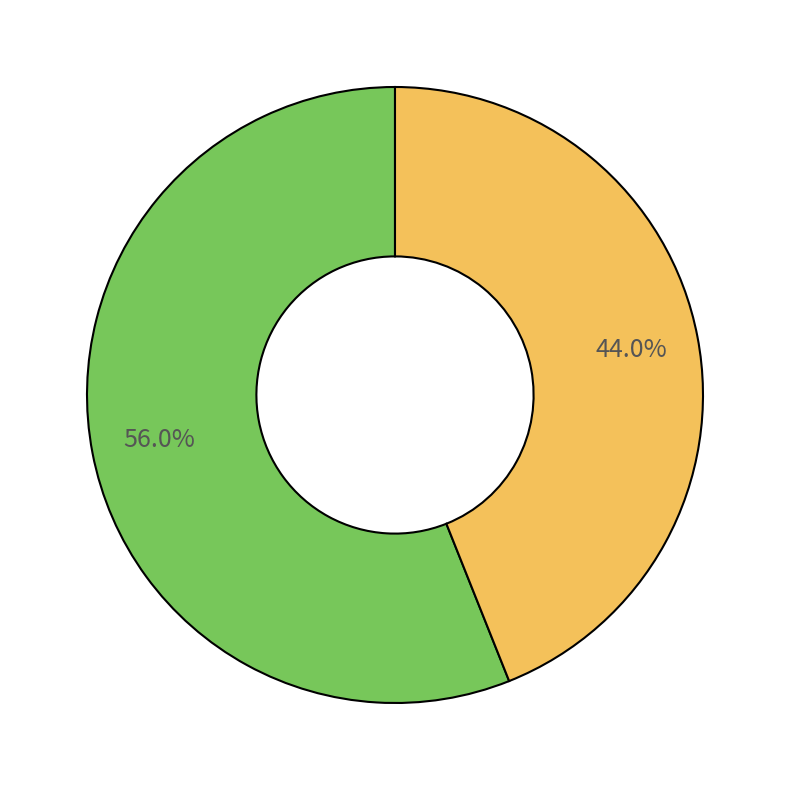

Count the number of slices in the pie.

2